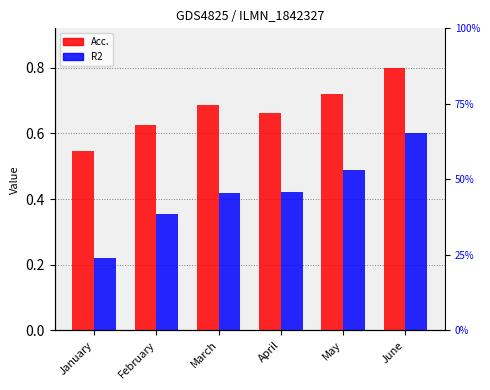

Rank the series at January from highest to lowest value.

Acc., R2